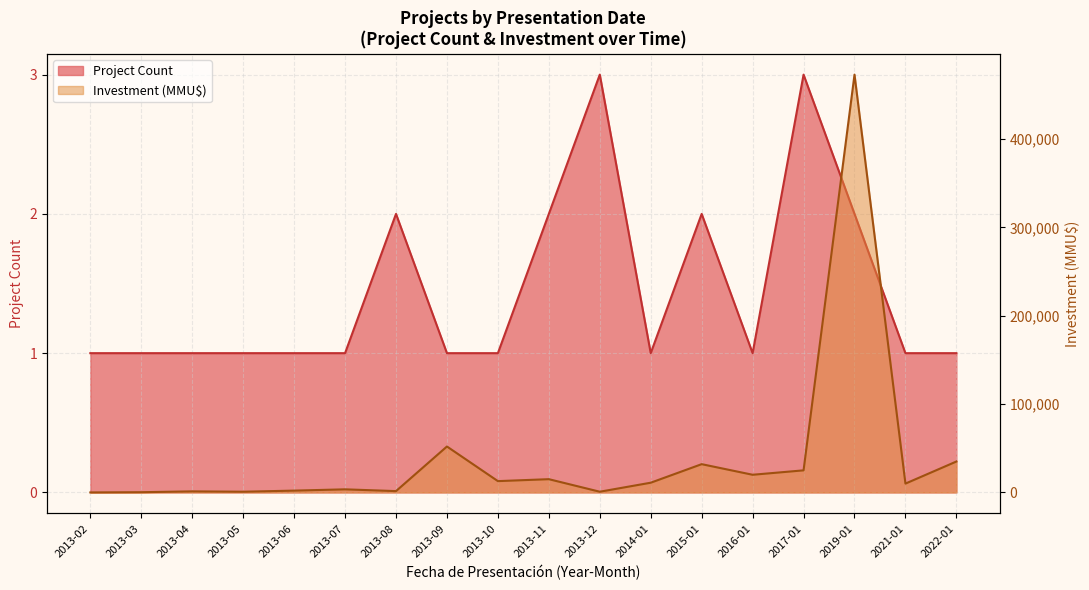

What is the value of the Project Count point at the 13th from the left?

2